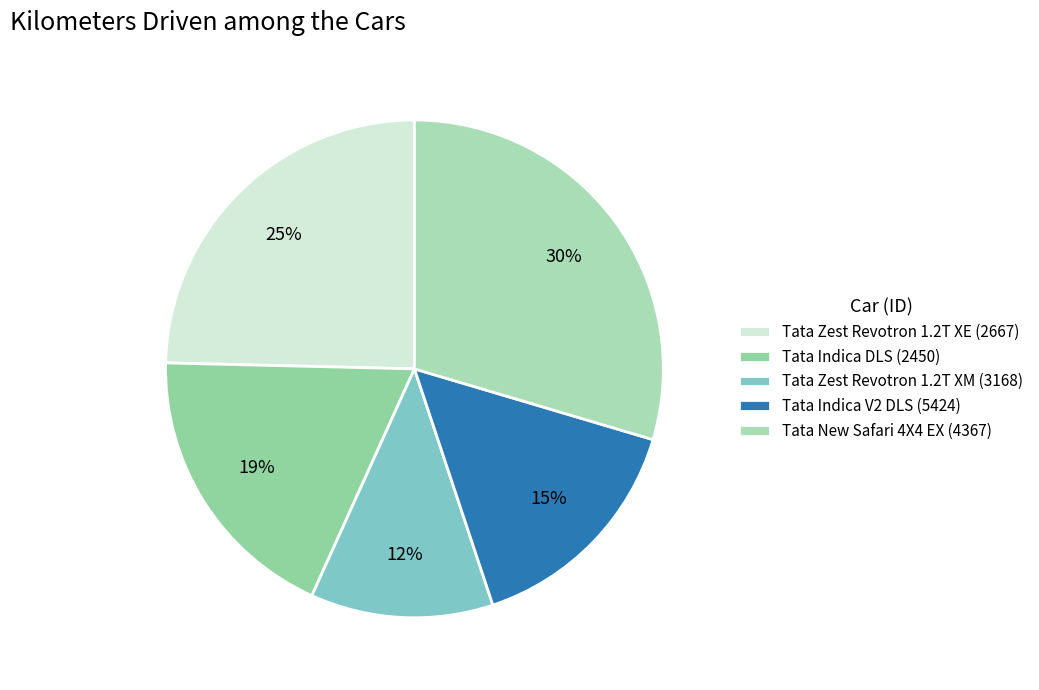

To the nearest percent, what is the average slice percentage?

20%